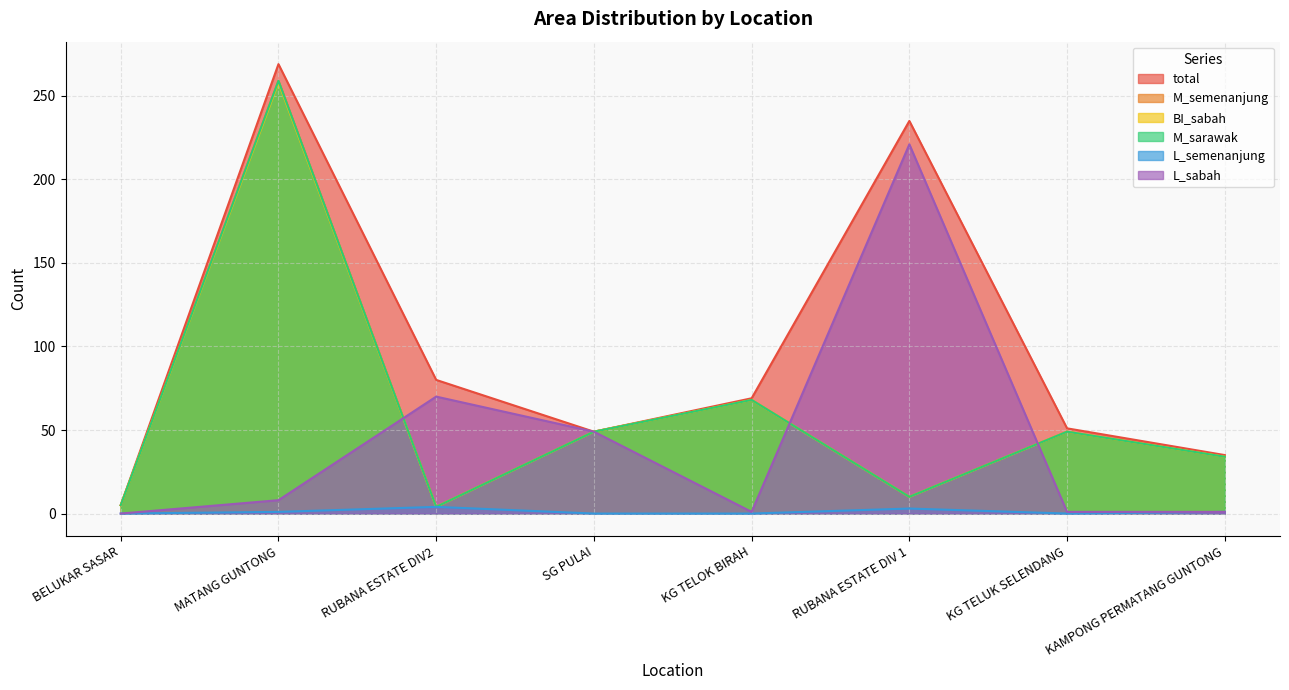

Which series has the largest range (max minus min)?

total